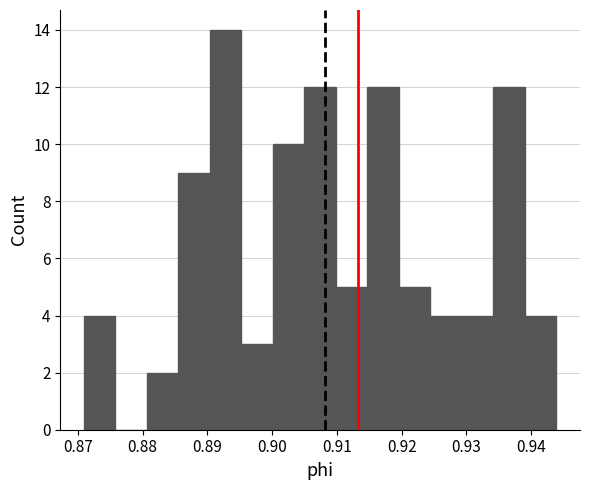

Reading left to right, transcribe this chart: for each bar, give the range it covers on the x-axis and its height. Neither the bar edges nor the heights are printed on the chart, so give them approximately, as read against the axes.

0.871 to 0.876: 4
0.876 to 0.881: 0
0.881 to 0.886: 2
0.886 to 0.890: 9
0.890 to 0.895: 14
0.895 to 0.900: 3
0.900 to 0.905: 10
0.905 to 0.910: 12
0.910 to 0.915: 5
0.915 to 0.920: 12
0.920 to 0.924: 5
0.924 to 0.929: 4
0.929 to 0.934: 4
0.934 to 0.939: 12
0.939 to 0.944: 4